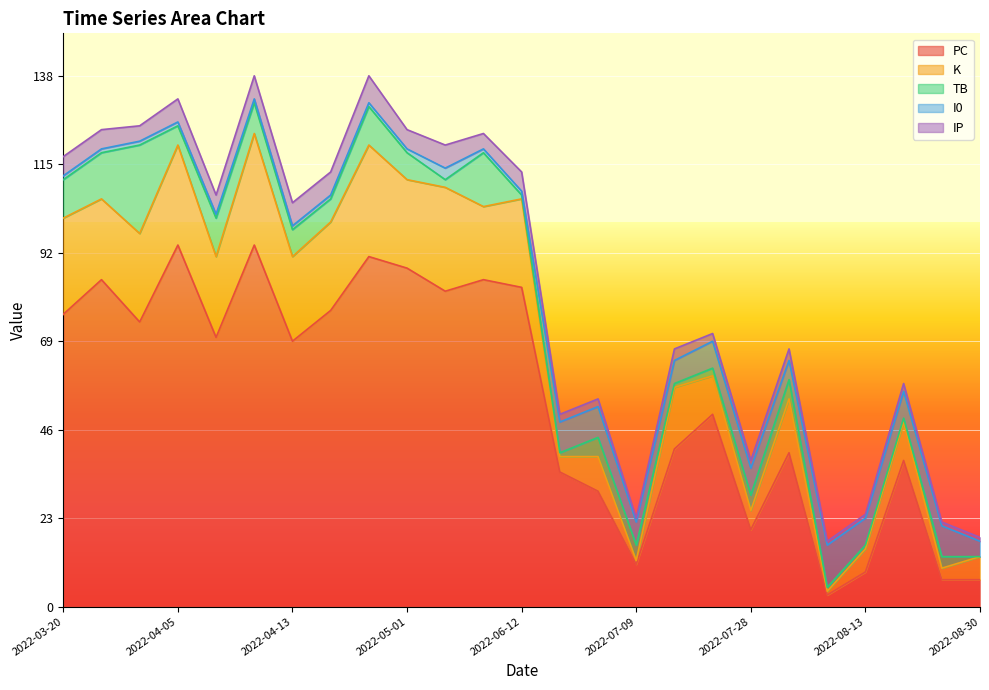

How many times do I0 and PC cross each other?

4